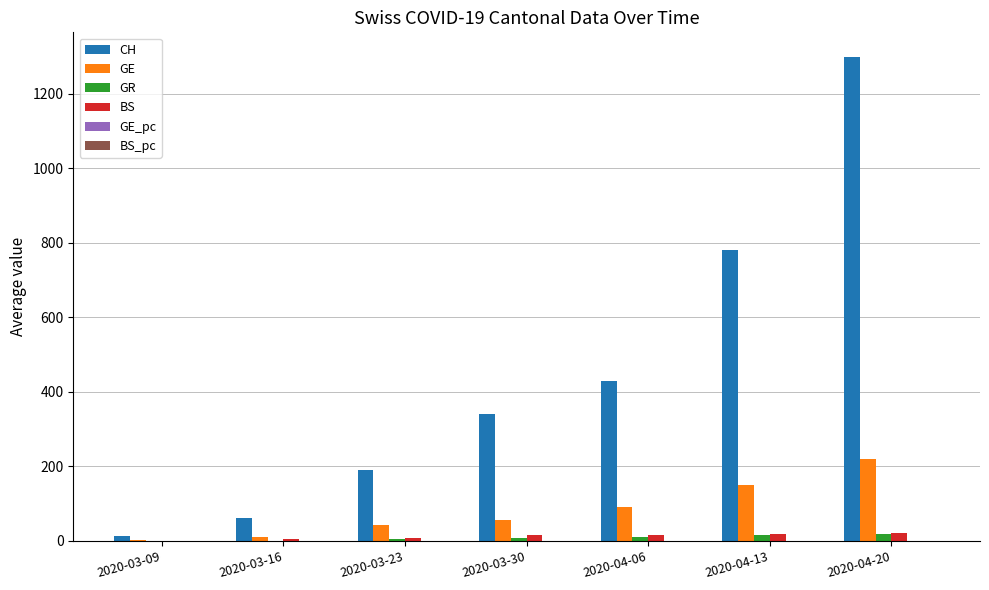

What is the maximum value shown in the chart?

1300.0